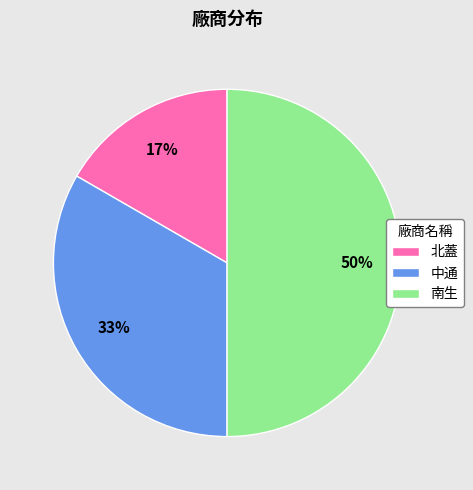

Rank the categories by value from lowest to highest.

北蓋, 中通, 南生